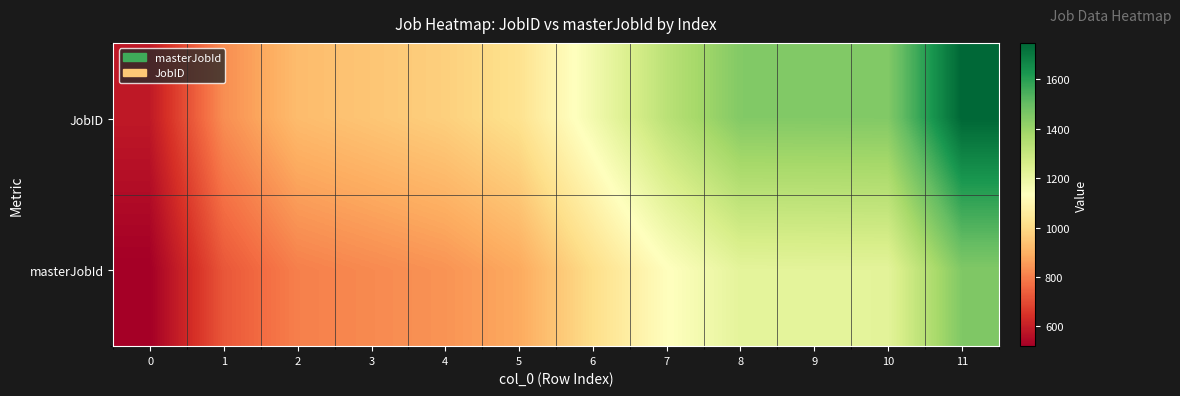

Reading right to left, what are all the values shown in this chart?

JobID: 11=1747	10=1447	9=1446	8=1445	7=1329	6=1171	5=1021	4=972	3=947	2=924	1=829	0=586
masterJobId: 11=1450	10=1220	9=1219	8=1218	7=1129	6=1010	5=883	4=840	3=821	2=802	1=722	0=520